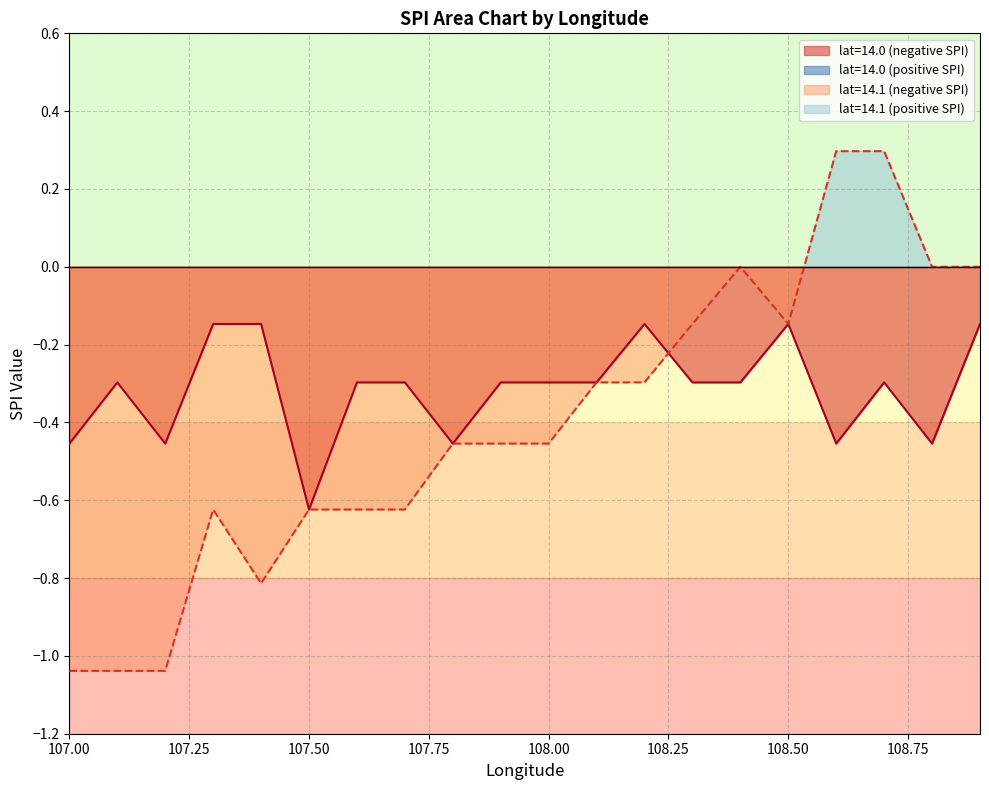

What is the change in value from 107.4 to 108.0?

-0.2